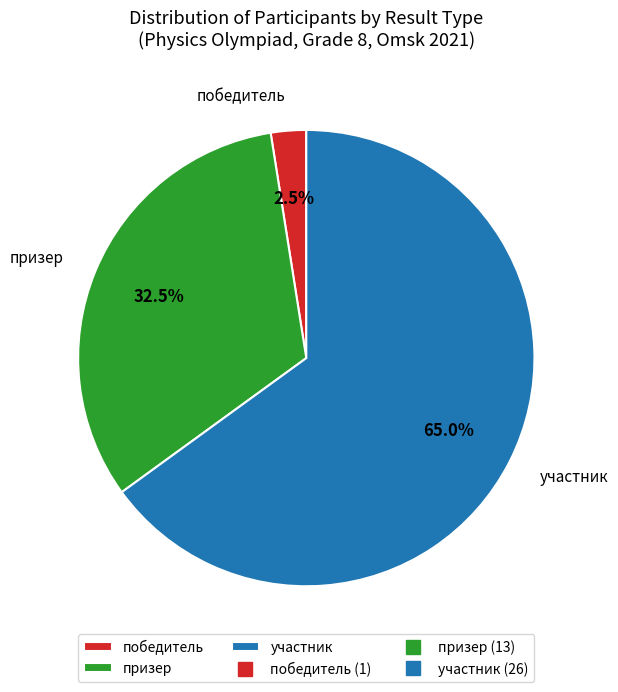

Which category has the biggest portion of the pie?

участник